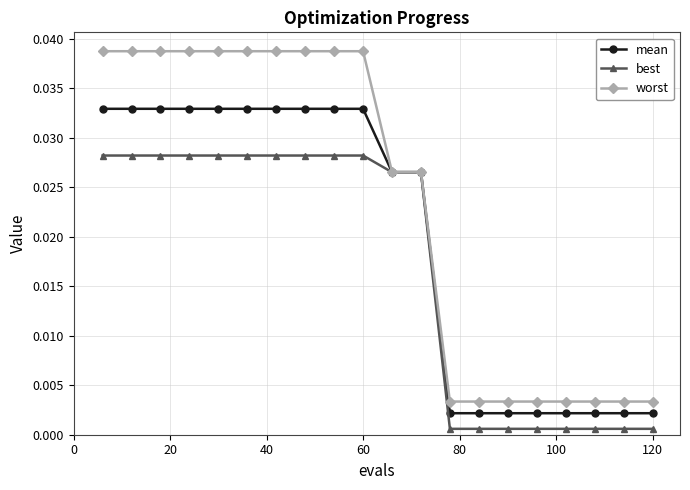

Rank the series by their maximum value, from lowest to highest.

best, mean, worst